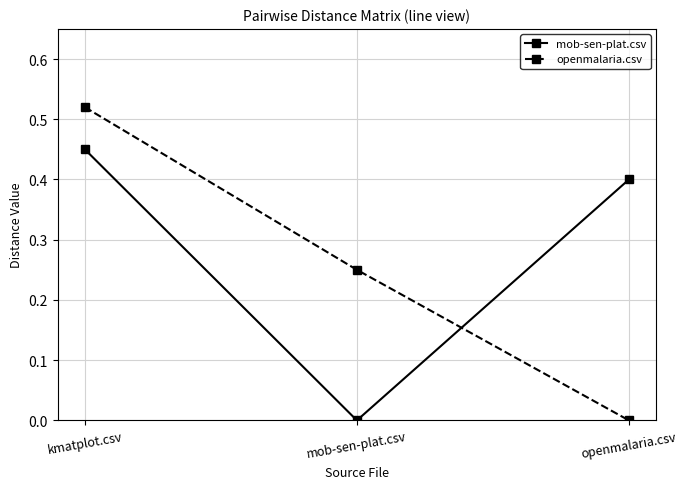

Does the chart have visible grid lines?

Yes